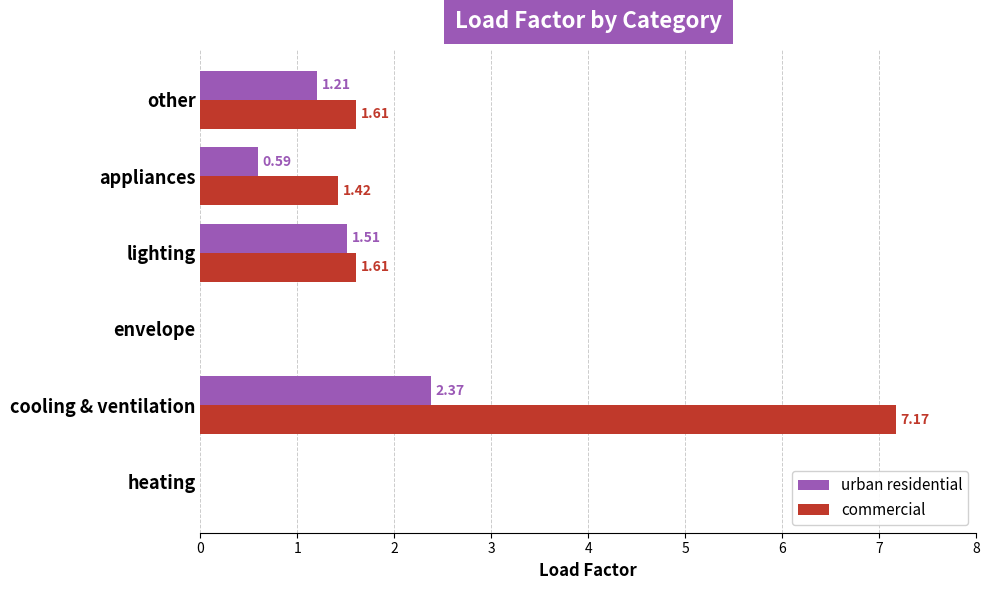

At which category does the chart reach its peak across all series?

cooling & ventilation